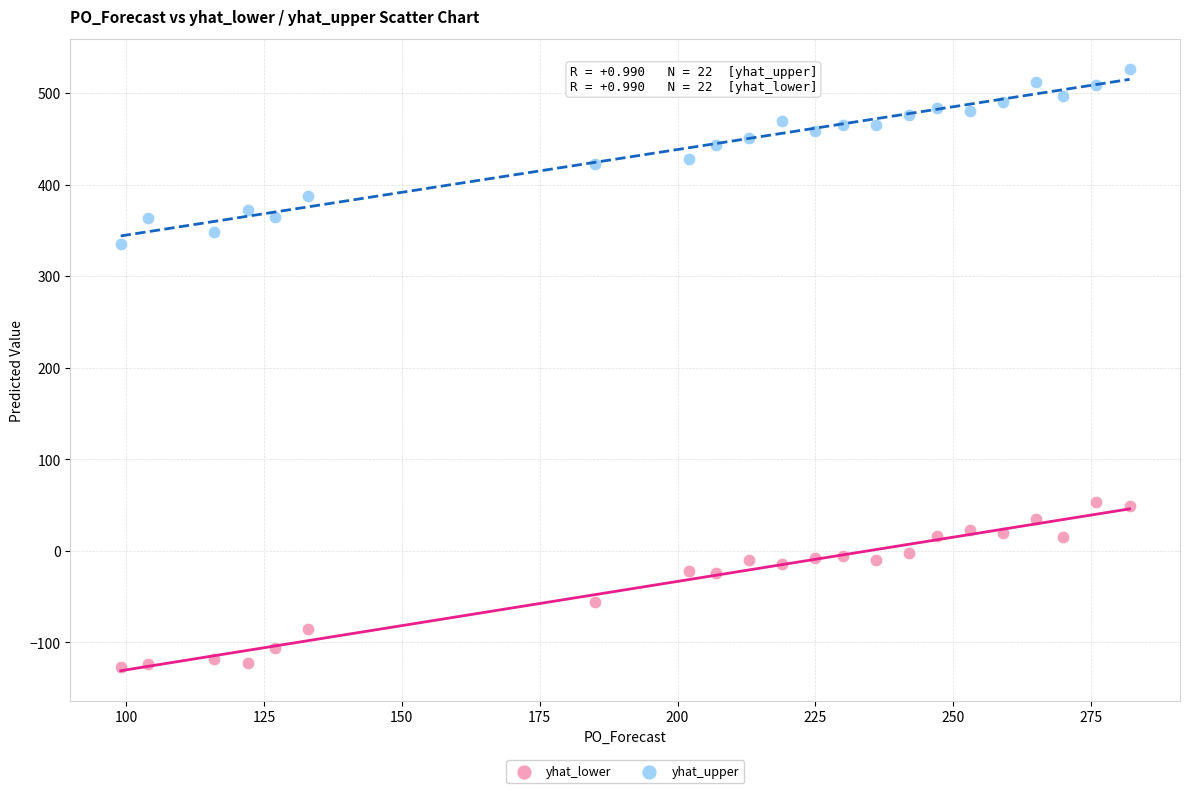

Across all data points, what is the range of X values (max minus min)?

183.0